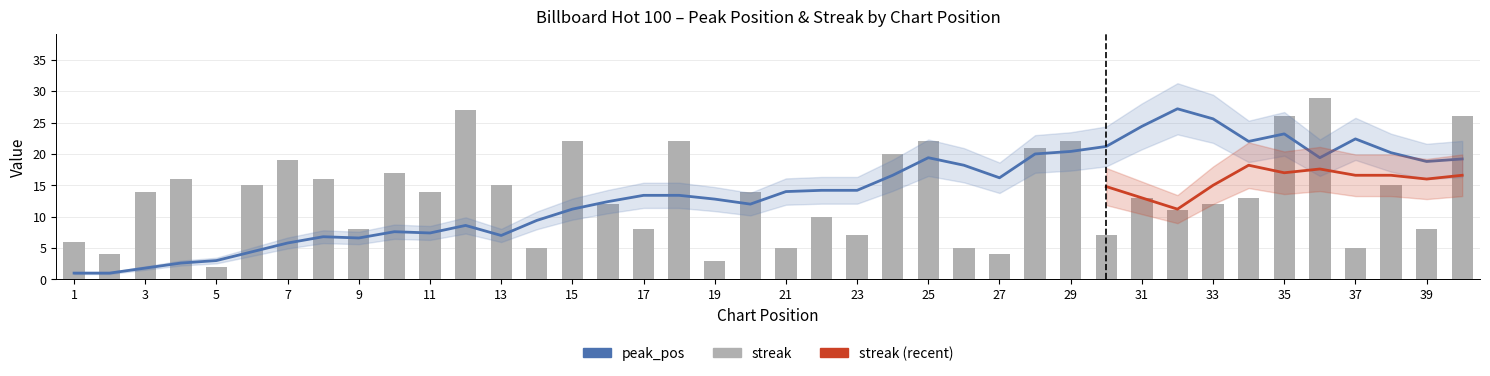

Are the bars horizontal?

No